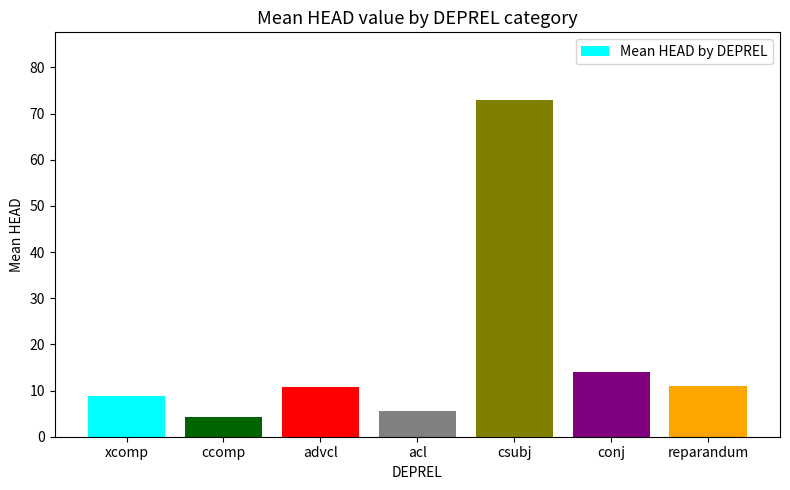

What position from the right is ccomp?

6